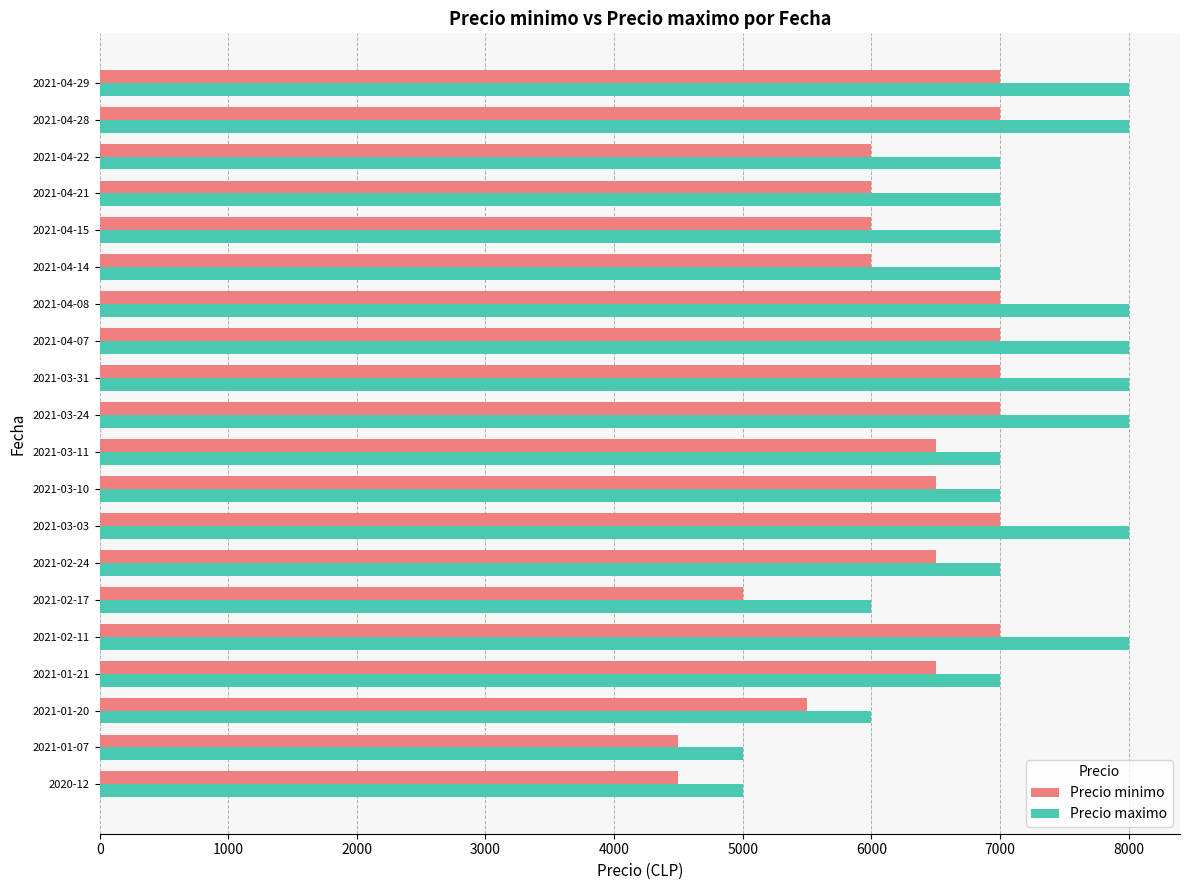

Which series has the widest spread of values?

Precio maximo